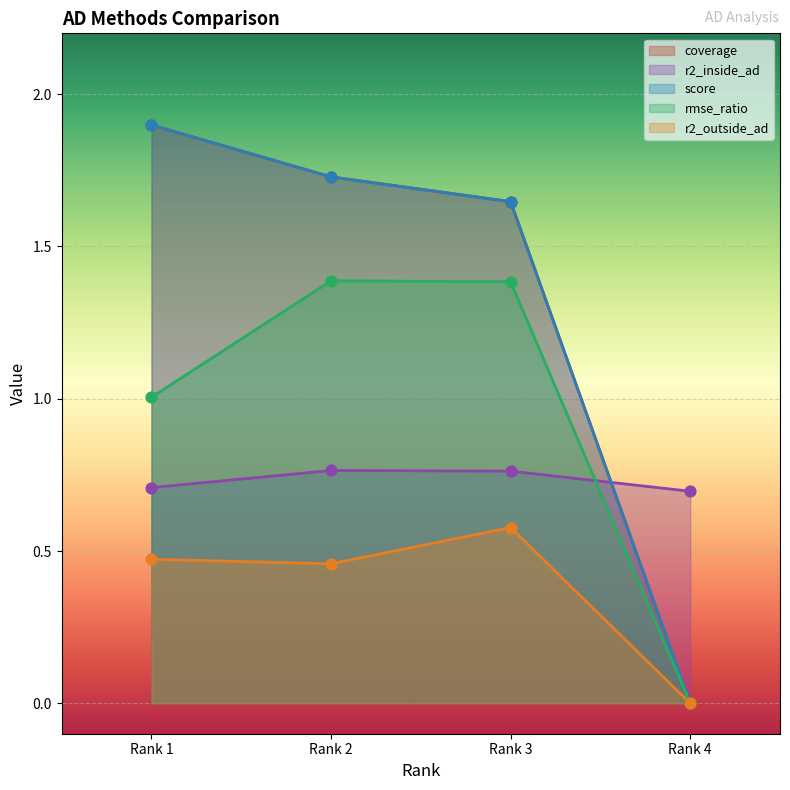

At which category is the sum across all series the highest?

Rank 2